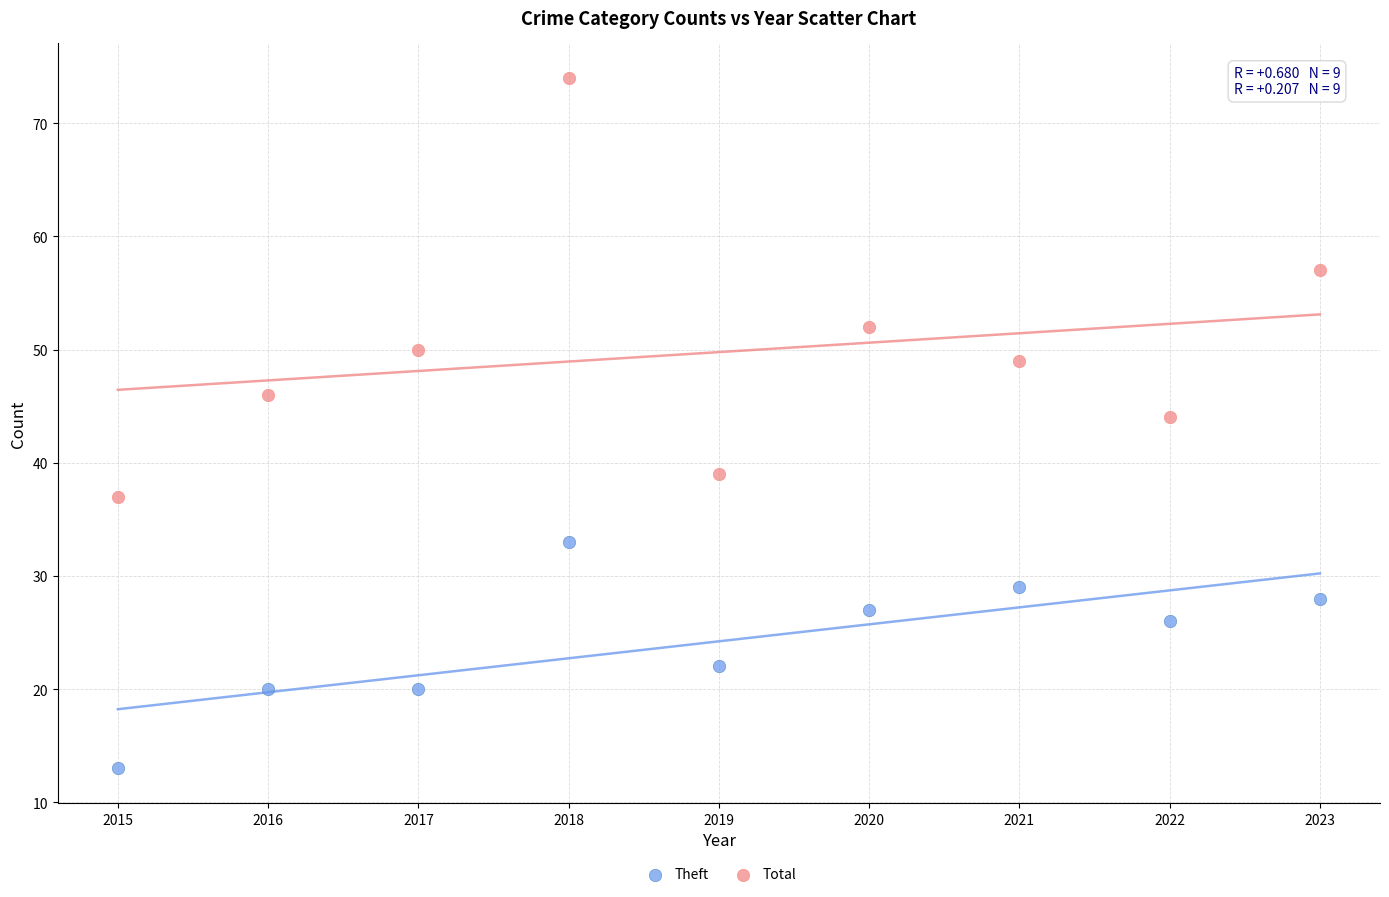

Which series reaches the maximum Y coordinate?

Total